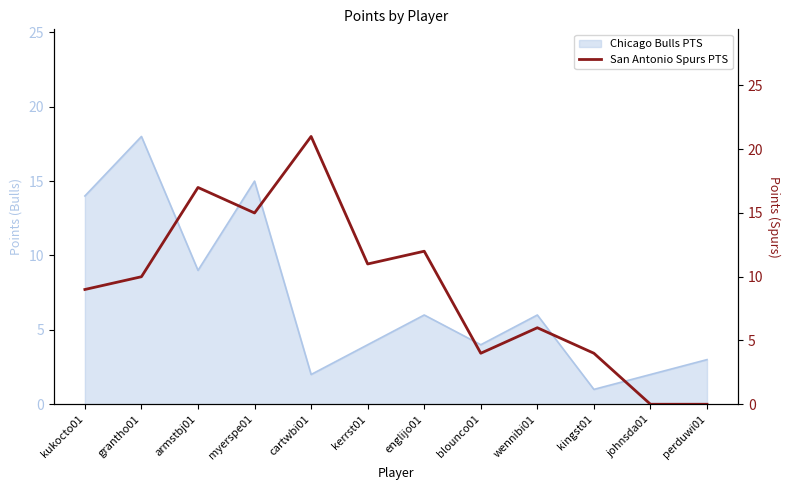

What position from the left is blounco01?

8